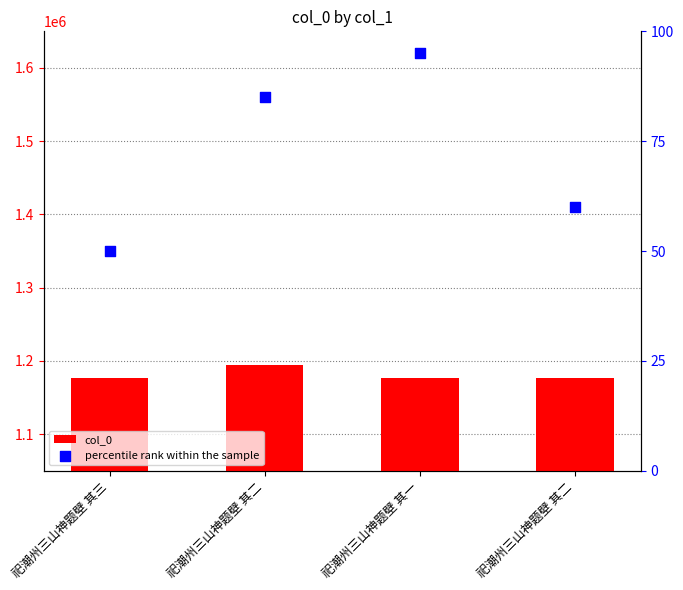

Which series contains the highest Y value?

col_0